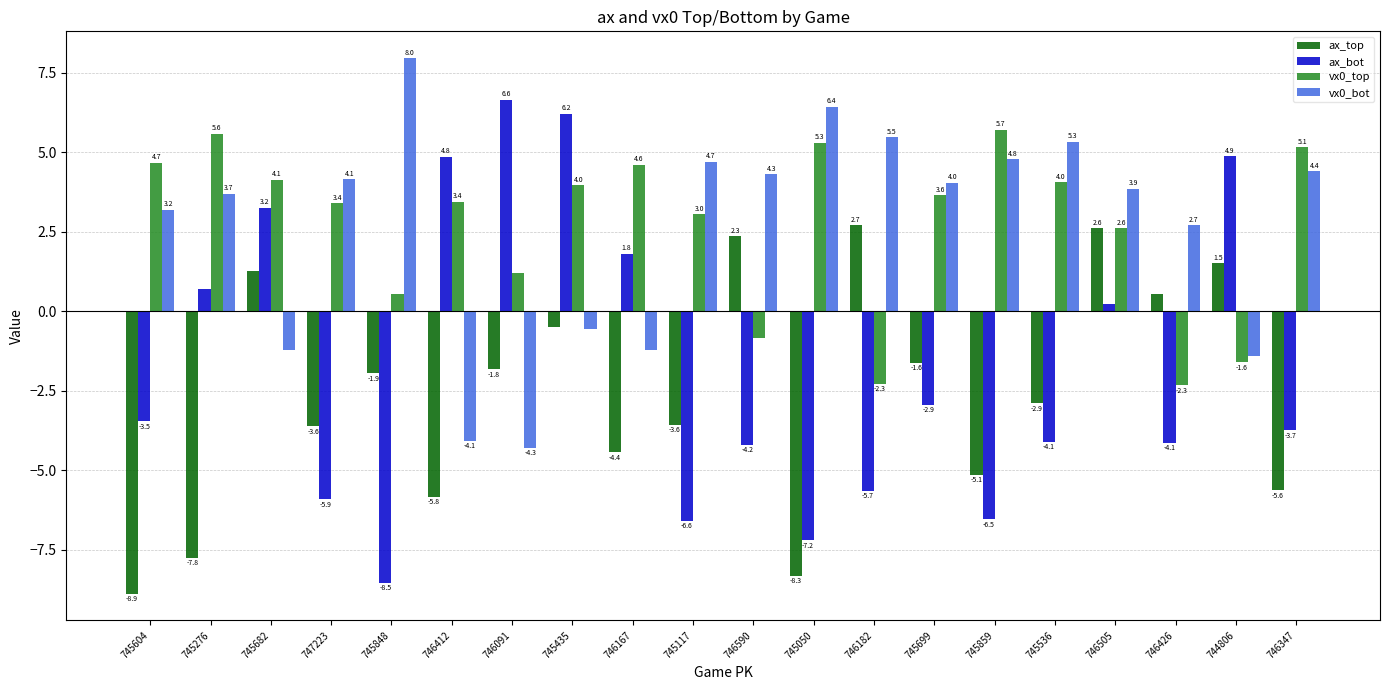

How many values in ax_bot are above zero?

8